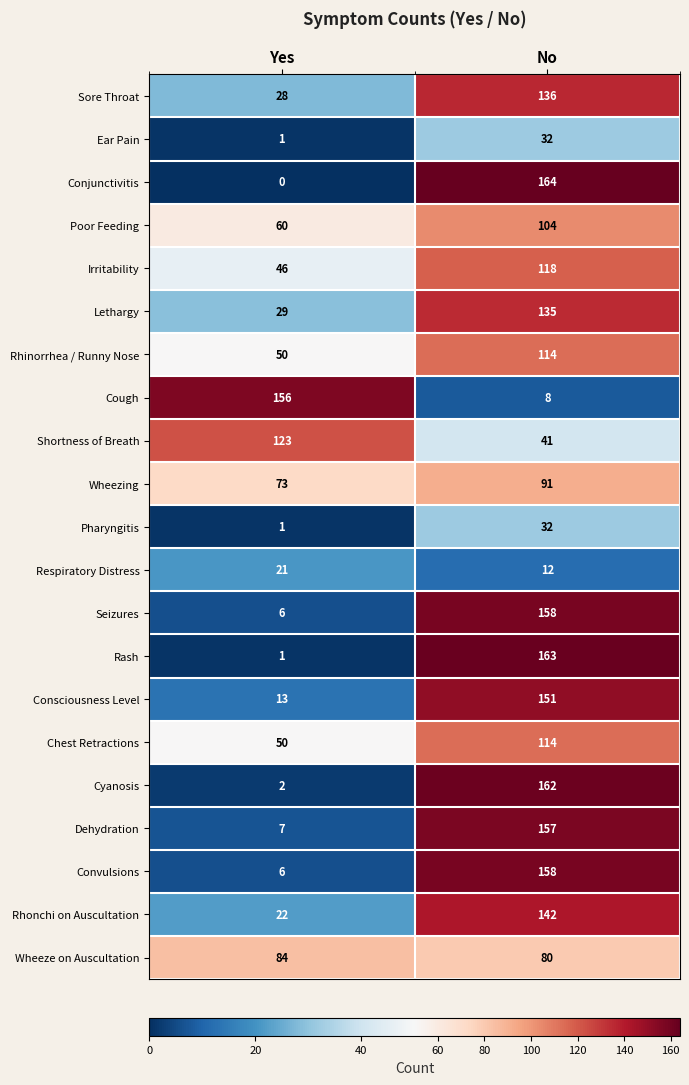

What is the sum of all Poor Feeding values?

164